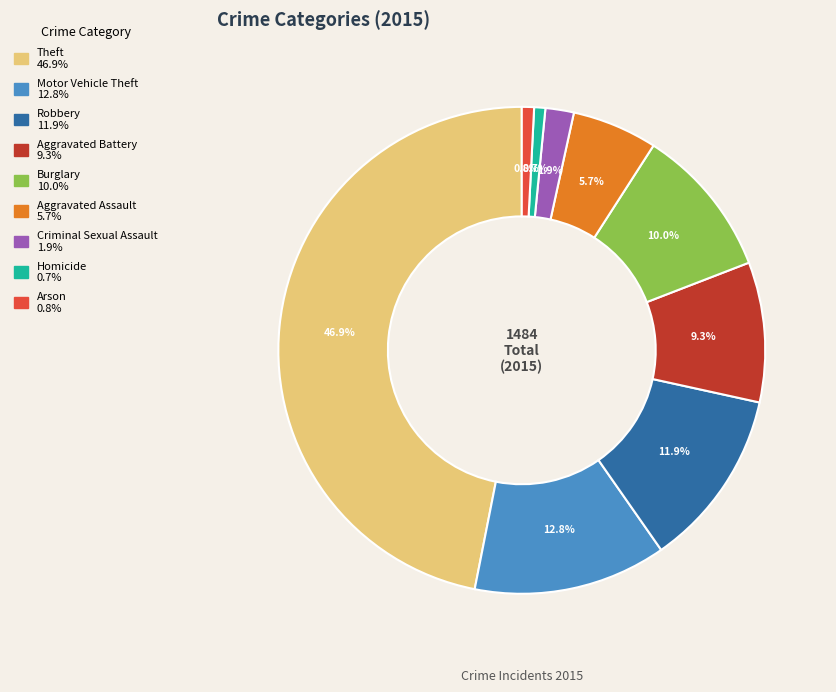

What is the total percentage of Criminal Sexual Assault and Aggravated Battery?

11.2%